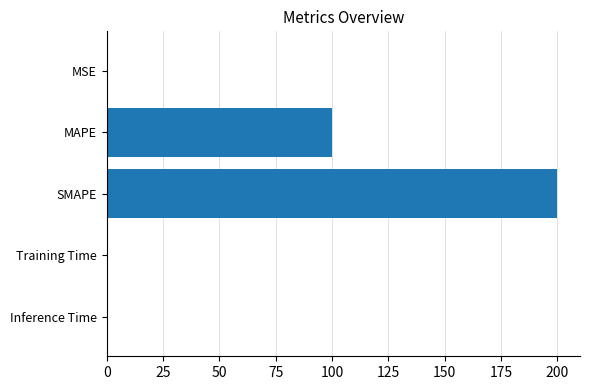

What is the sum of all values?

300.5